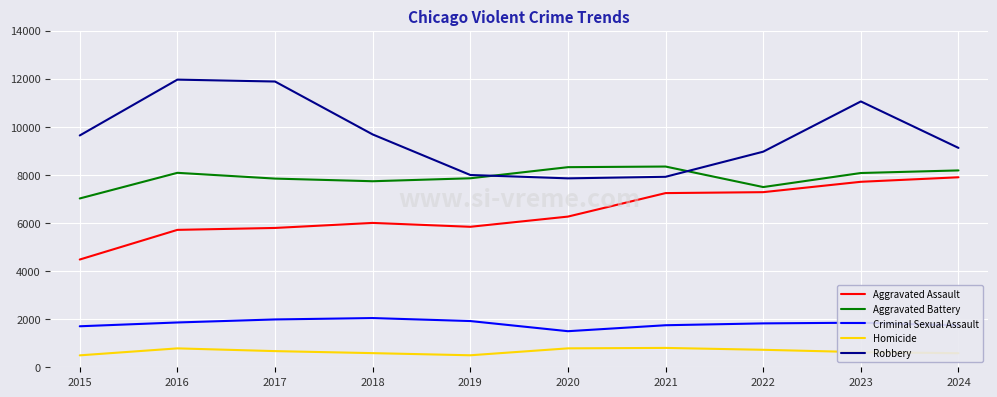

At how many categories does at least one series exceed 11136?

2